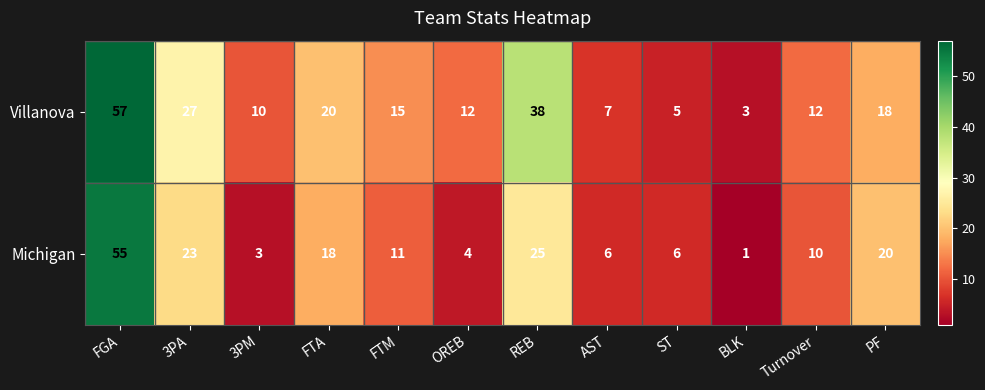

Where does the Michigan series first go above 11?

FGA